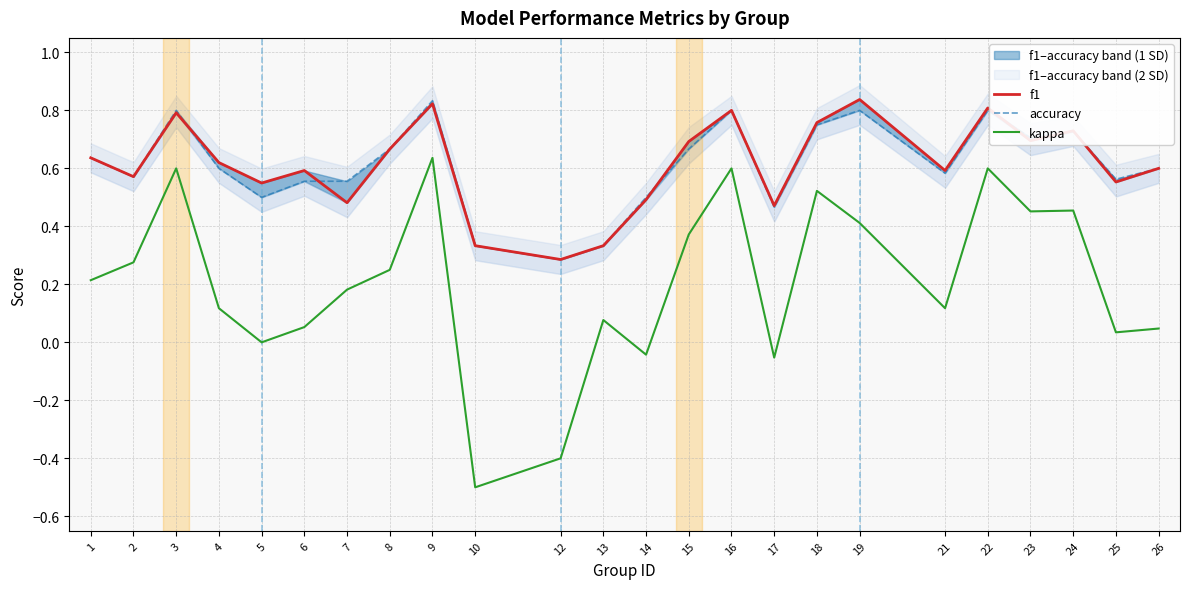

Reading left to right, extract all data points from this chart.

f1: 1=0.6	2=0.6	3=0.8	4=0.6	5=0.5	6=0.6	7=0.5	8=0.7	9=0.8	10=0.3	12=0.3	13=0.3	14=0.5	15=0.7	16=0.8	17=0.5	18=0.8	19=0.8	21=0.6	22=0.8	23=0.7	24=0.7	25=0.6	26=0.6
accuracy: 1=0.6	2=0.6	3=0.8	4=0.6	5=0.5	6=0.6	7=0.6	8=0.7	9=0.8	10=0.3	12=0.3	13=0.3	14=0.5	15=0.7	16=0.8	17=0.5	18=0.8	19=0.8	21=0.6	22=0.8	23=0.7	24=0.7	25=0.6	26=0.6
kappa: 1=0.2	2=0.3	3=0.6	4=0.1	5=0.0	6=0.1	7=0.2	8=0.2	9=0.6	10=-0.5	12=-0.4	13=0.1	14=-0.0	15=0.4	16=0.6	17=-0.1	18=0.5	19=0.4	21=0.1	22=0.6	23=0.5	24=0.5	25=0.0	26=0.0